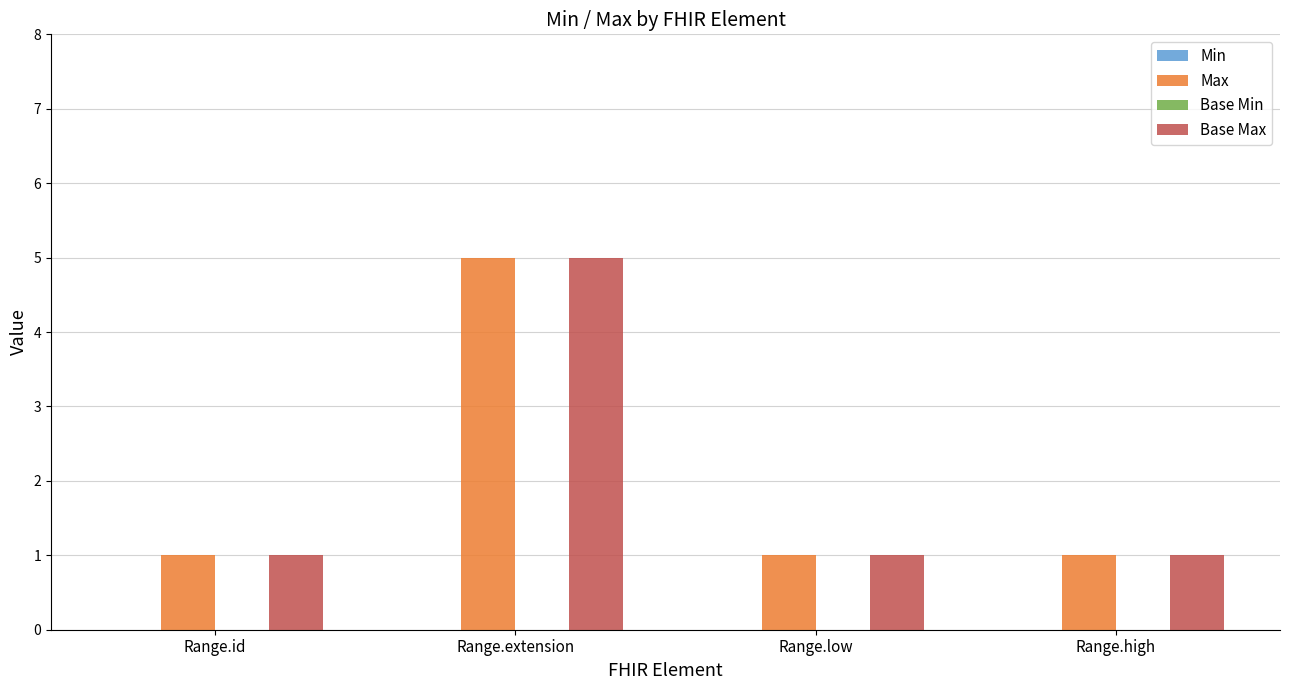

What is the spread (max minus min) of values at Range.id?

0